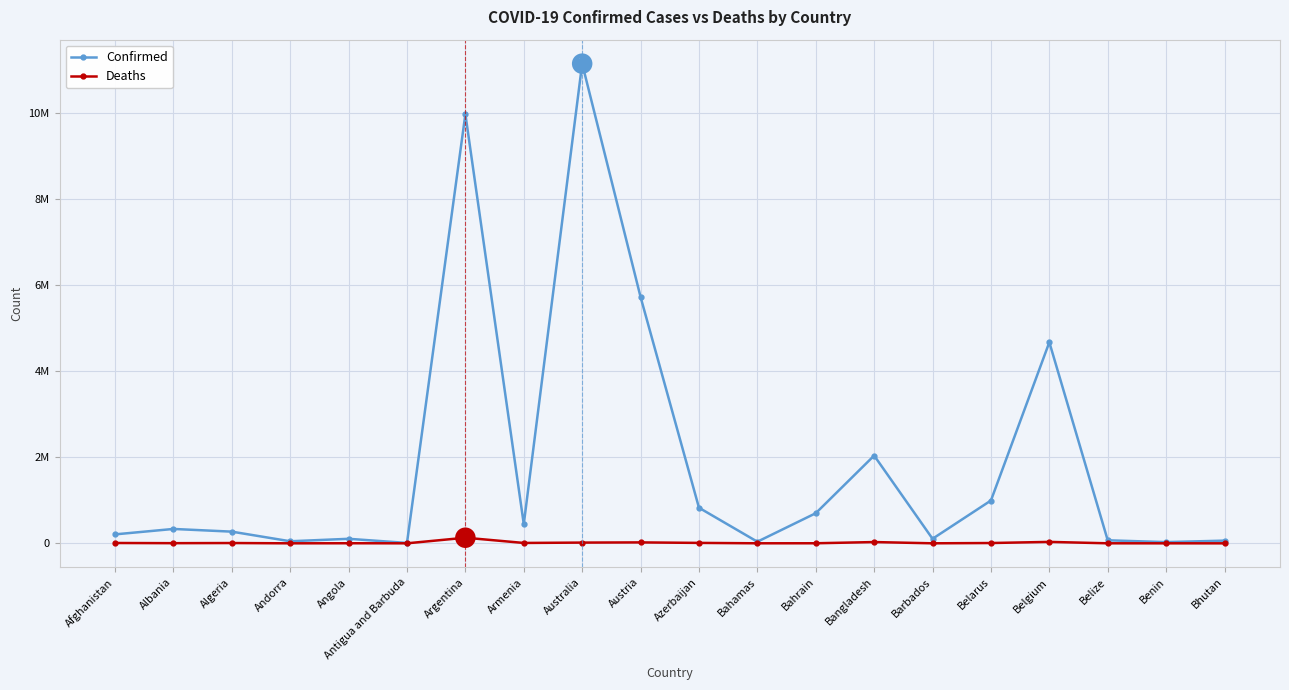

Is the value of Deaths at Armenia greater than the value of Confirmed at Azerbaijan?

No